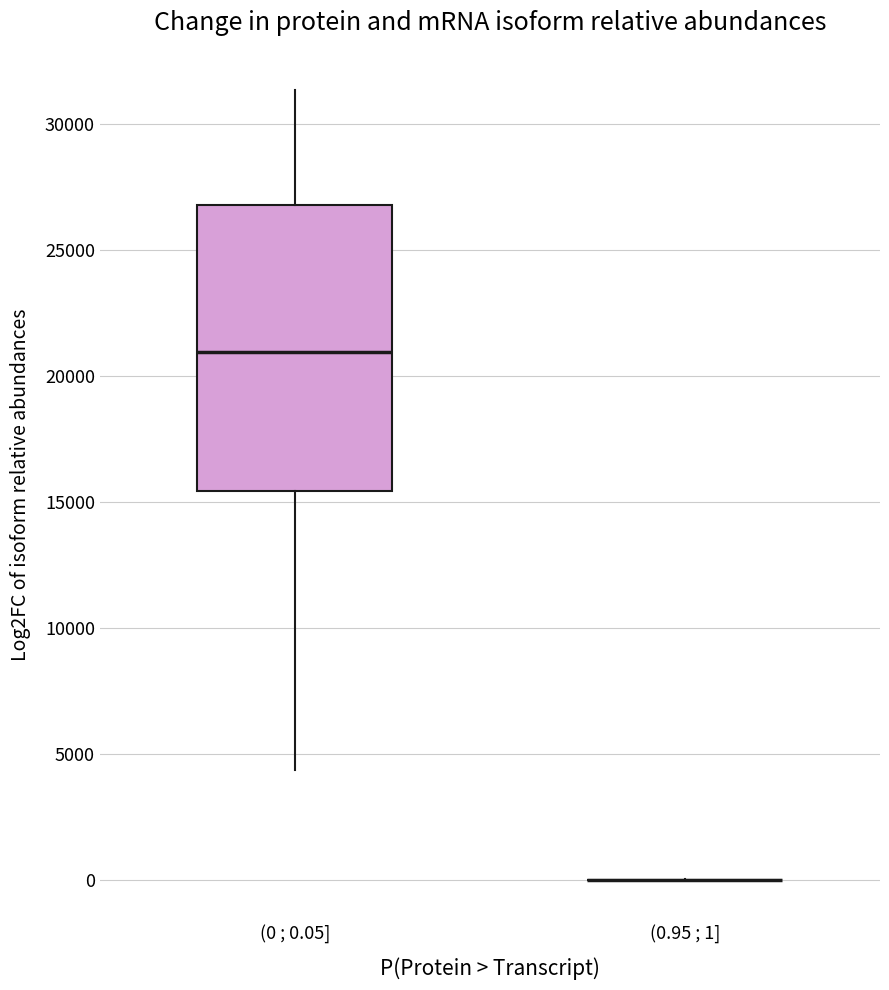

Comparing the boxes themselves (not the whiskers), which one is the tallest?

(0 ; 0.05]